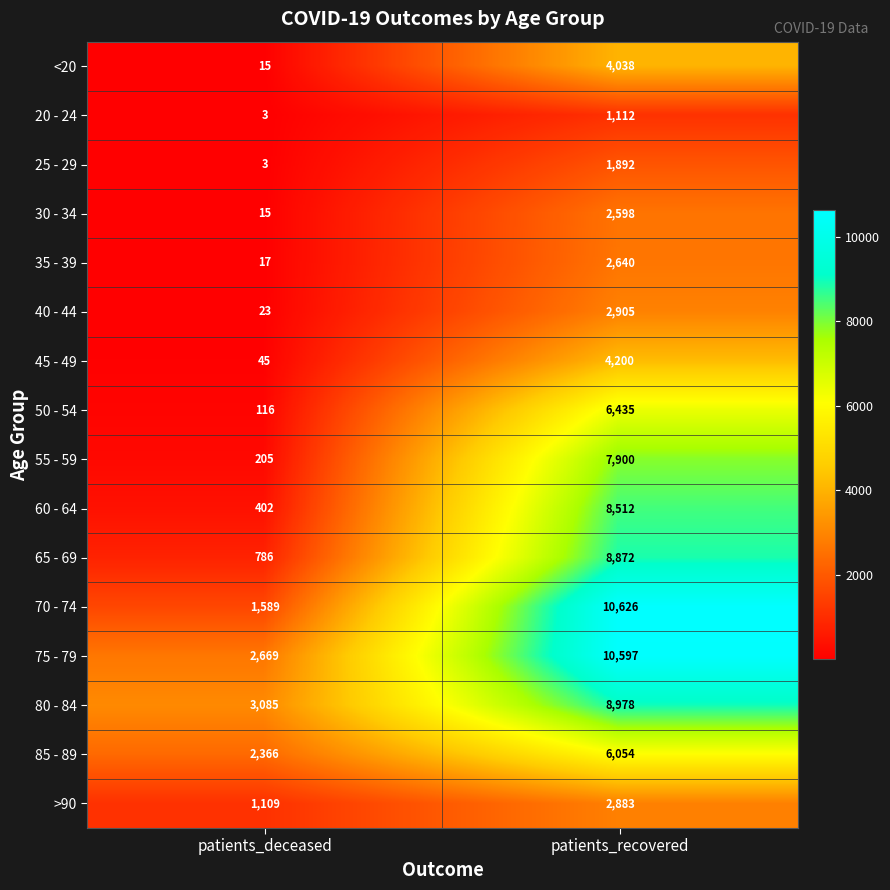

True or false: 30 - 34 has a value of 15 at patients_deceased.

True